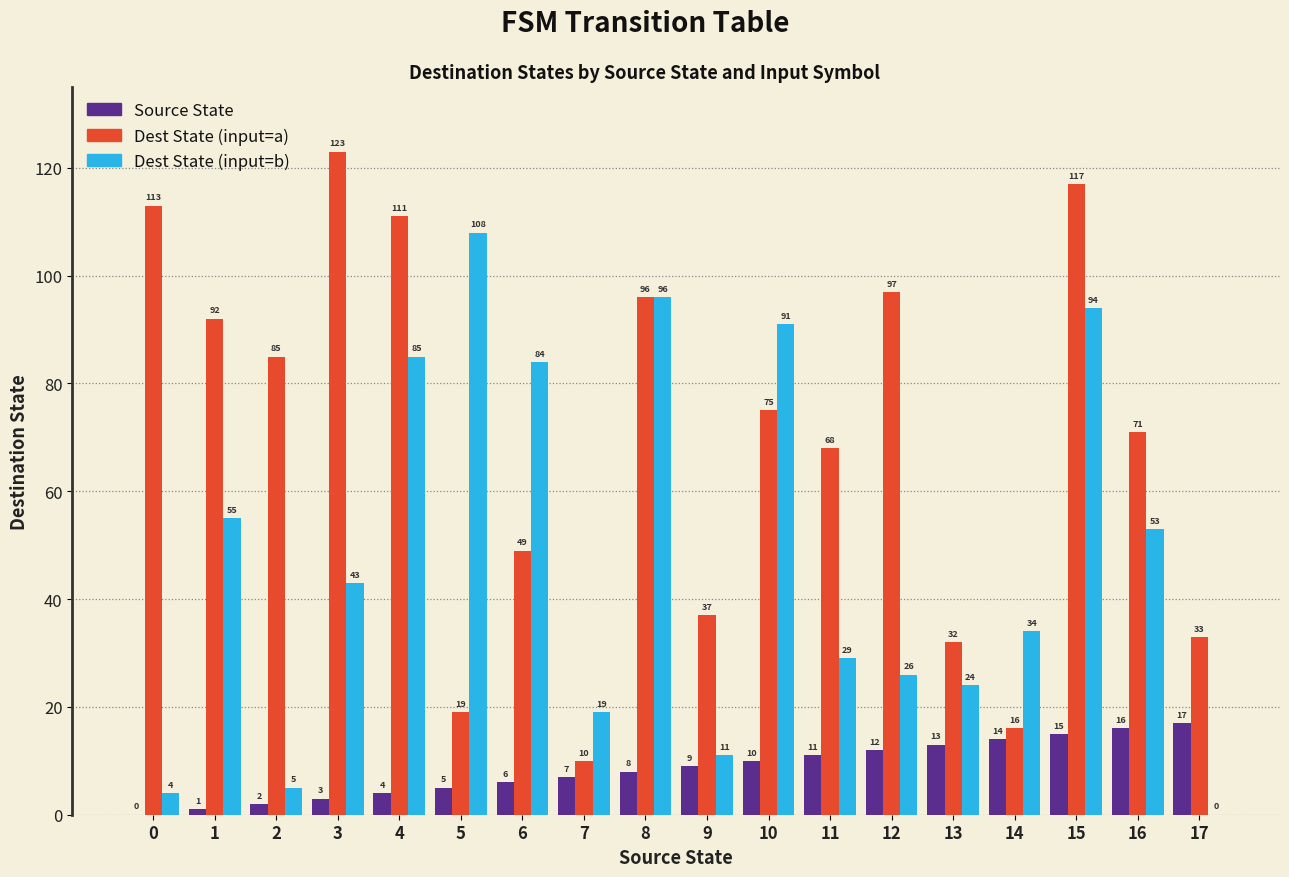

What is the greatest value displayed?

123